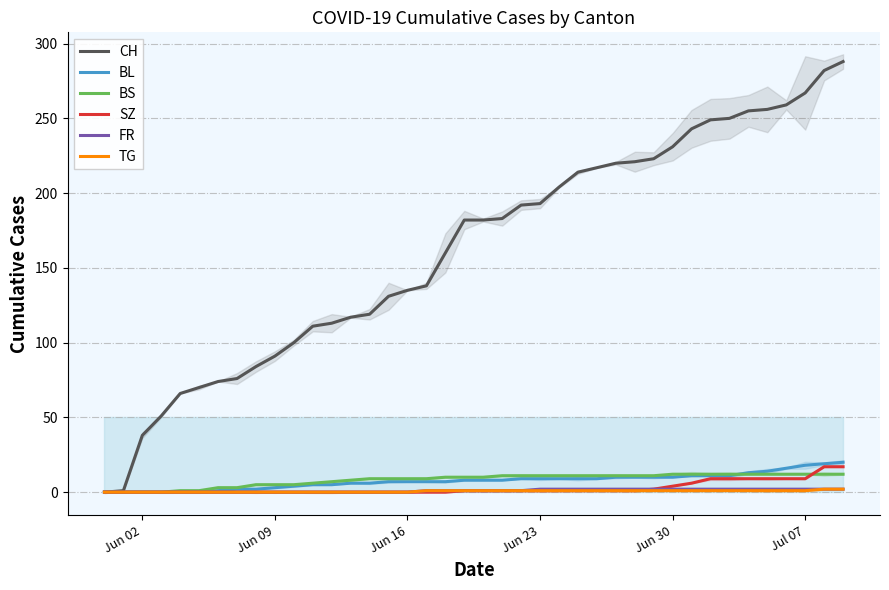

True or false: TG and FR intersect in this chart.

False